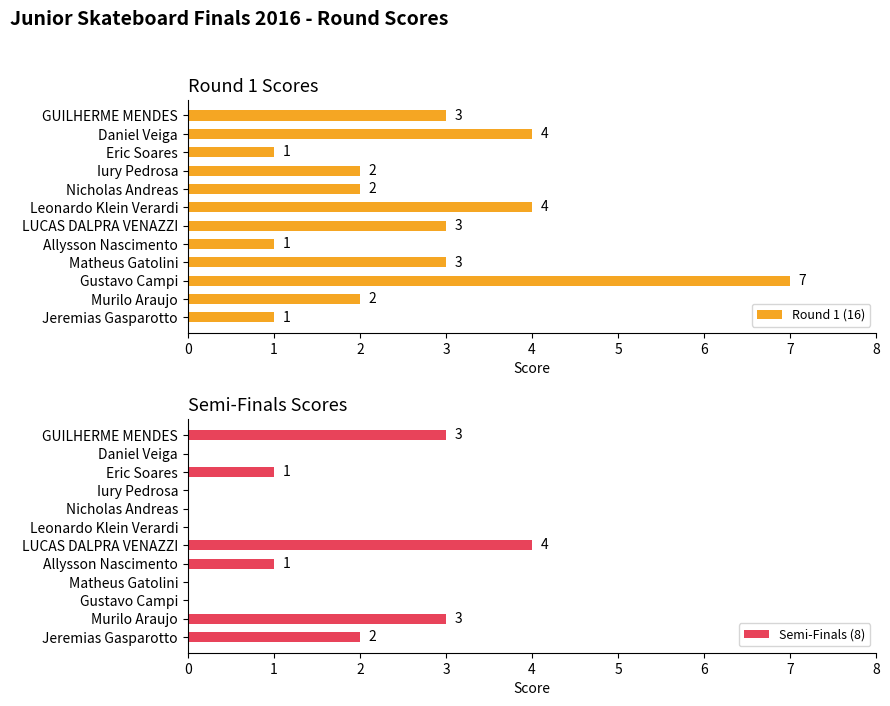

Count the Round 1 (16) values in the range 2 to 4.

8